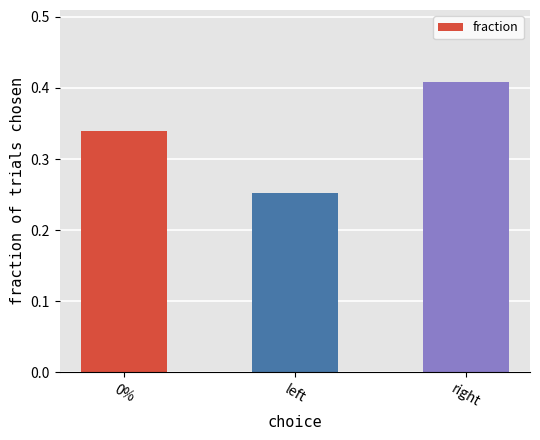

What is the label of the 1st bar from the right?

right